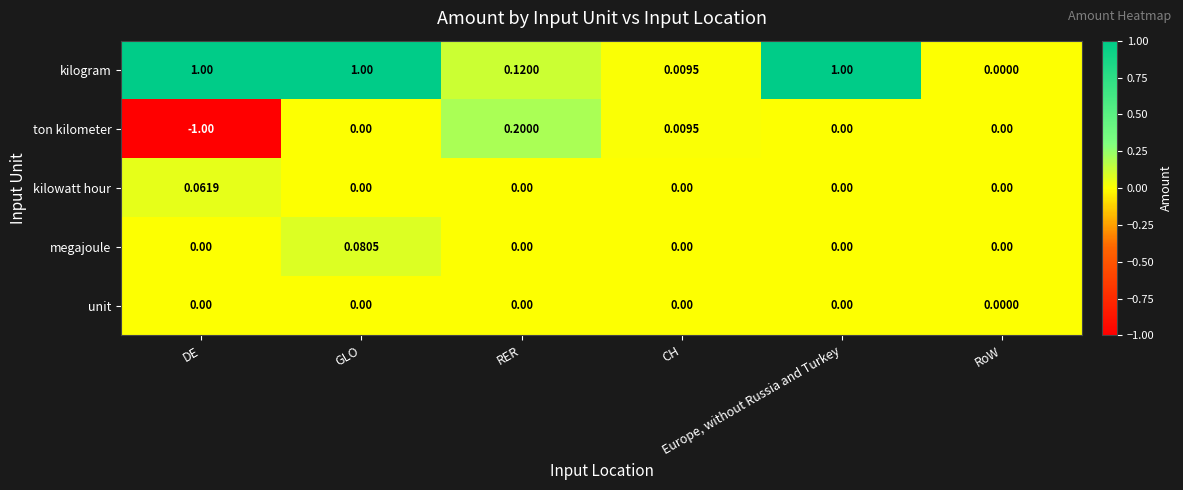

Which series has the largest total across all categories?

kilogram